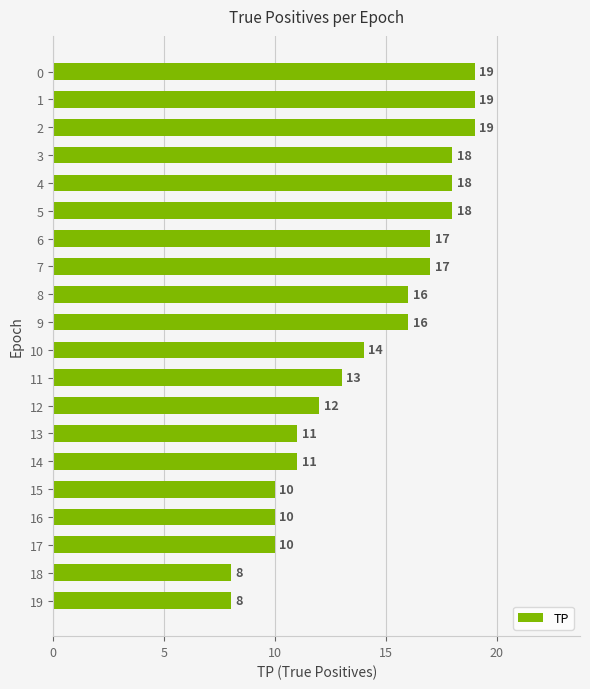

Read the value at 7, to the nearest 5.

15